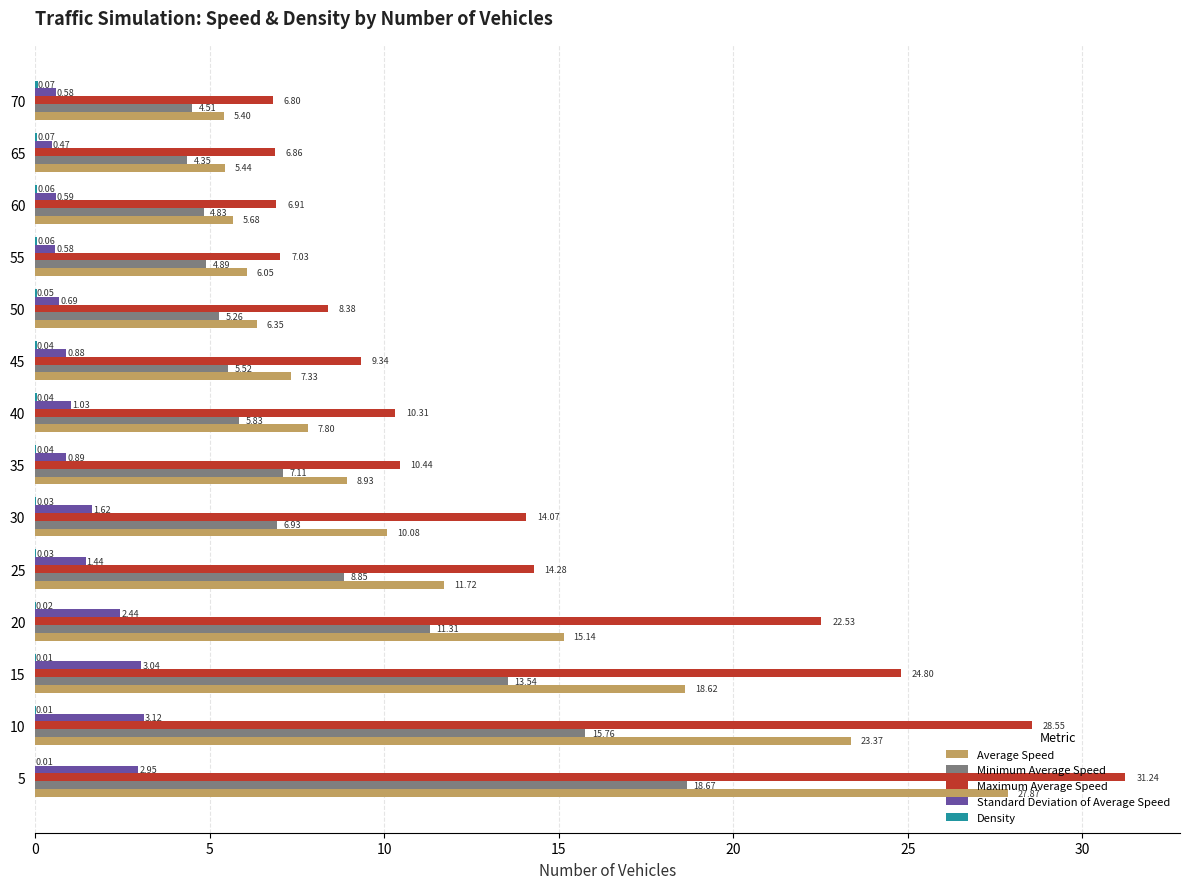

How many distinct data groups are displayed?

5